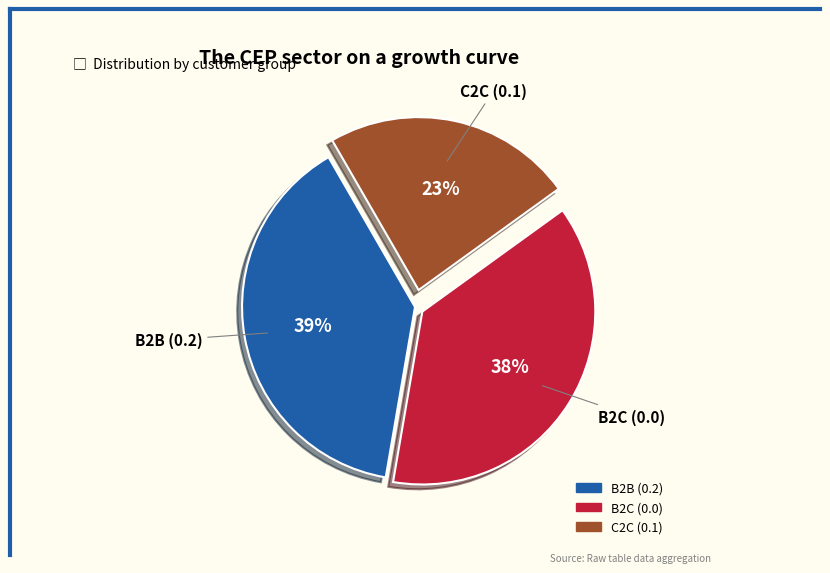

Is there any slice that represents more than half of the pie?

No